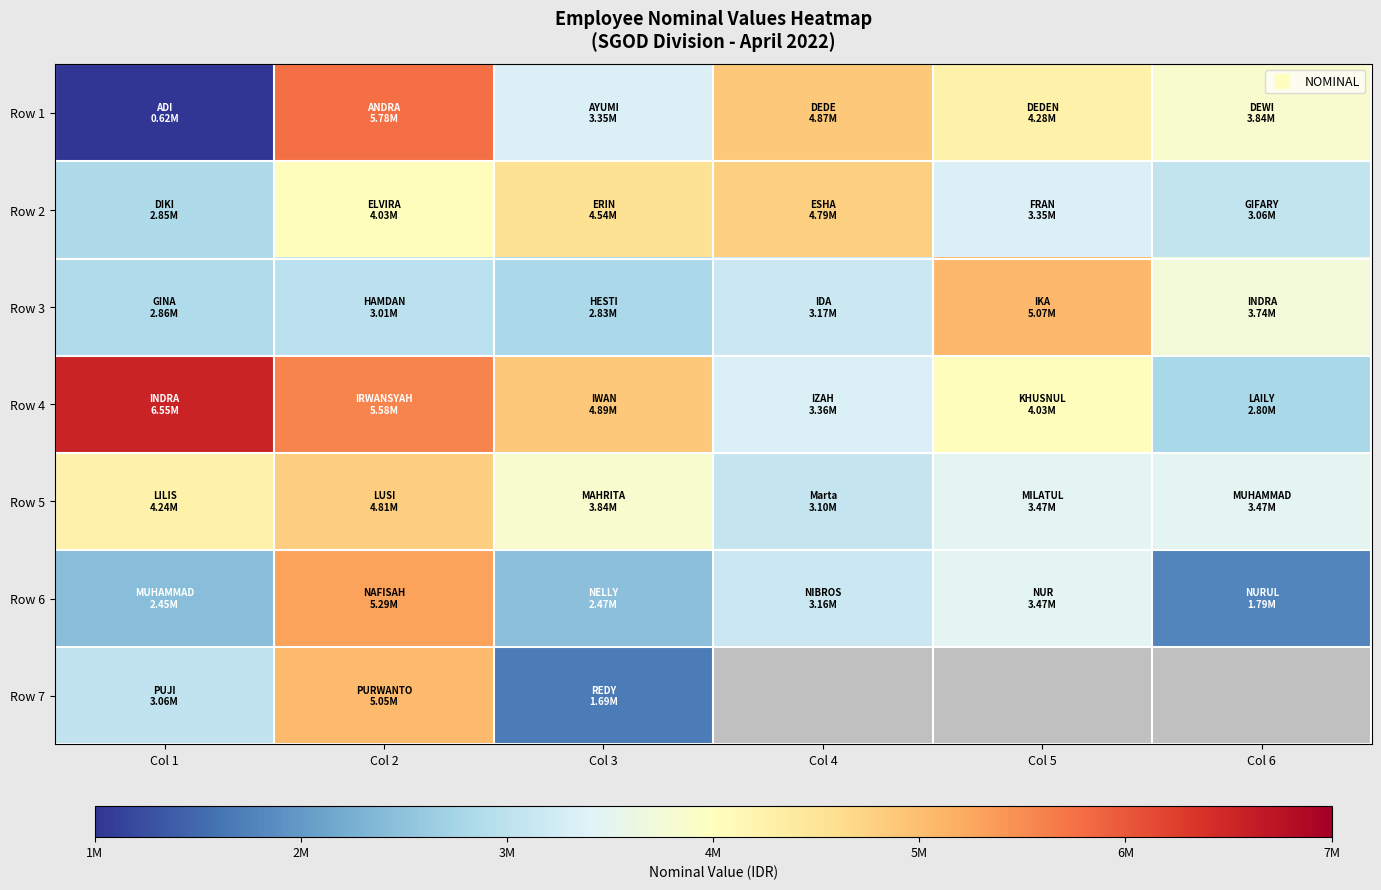

What is the difference between the Row 1 values at Col 2 and Col 6?

1937541.0